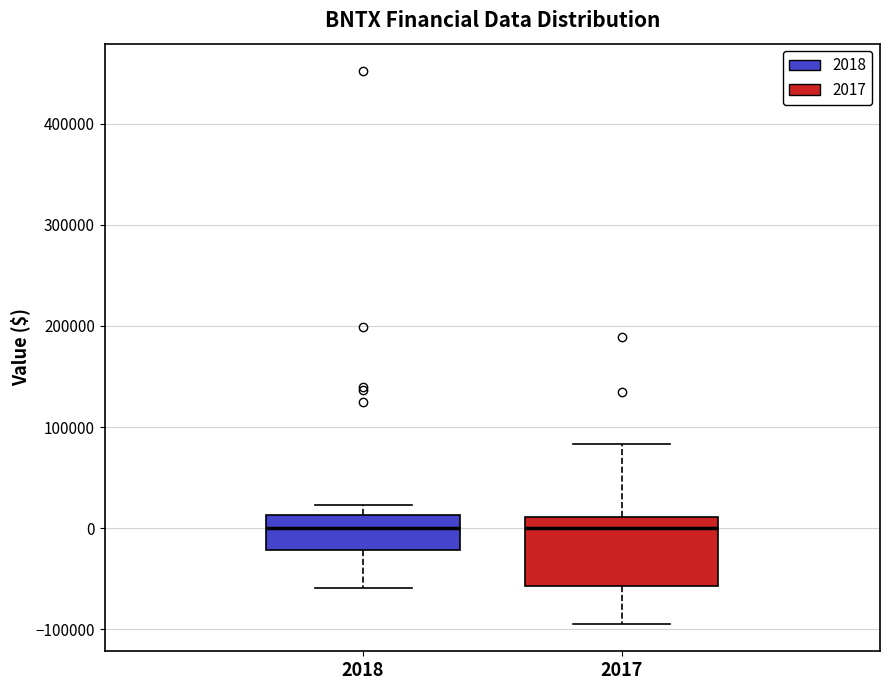

Reading left to right, read every box against the y-axis: the position of its median line, the range the box covers, and the ends of its whiskers. The values are not printed on the chart, so give them approximately, as read against the axis.

2018: median 0, box -20000 to 10000, whiskers -60000 to 20000
2017: median 0, box -60000 to 10000, whiskers -90000 to 80000